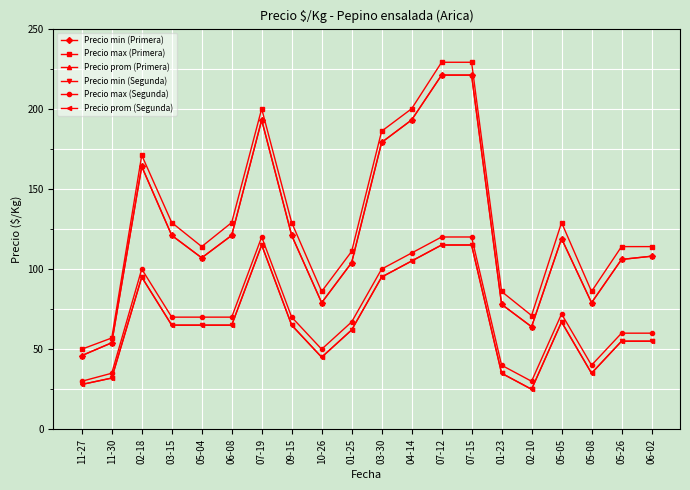

At which label does Precio min (Primera) first exceed 119?

02-18